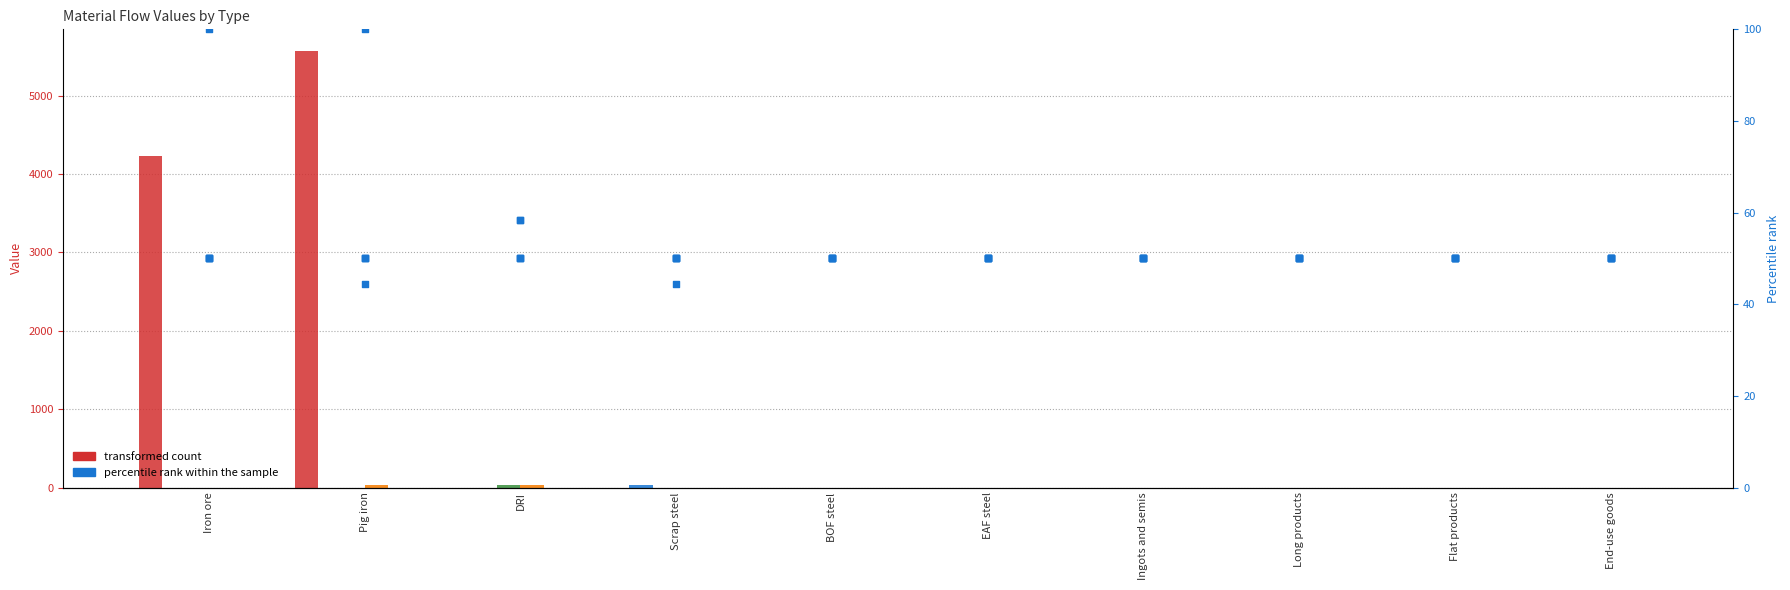

Which series has the largest total across all categories?

Iron ore